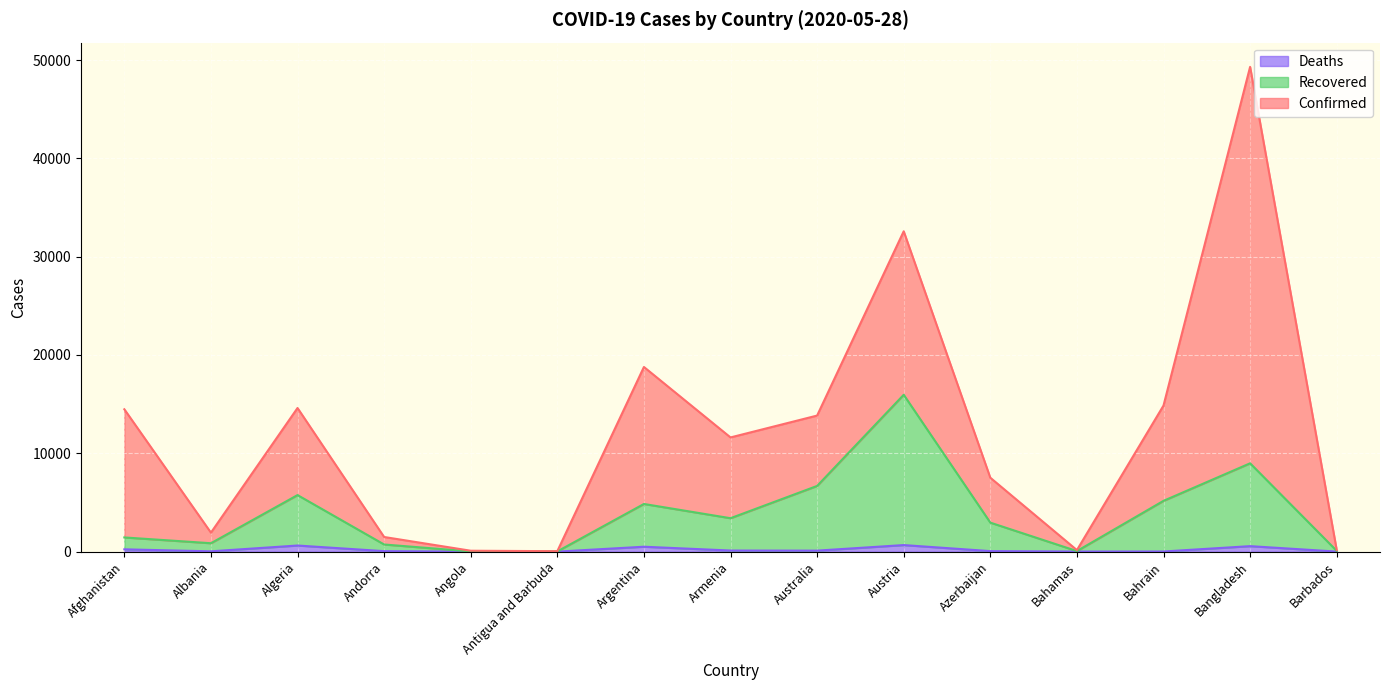

At which category is the sum across all series the highest?

Bangladesh